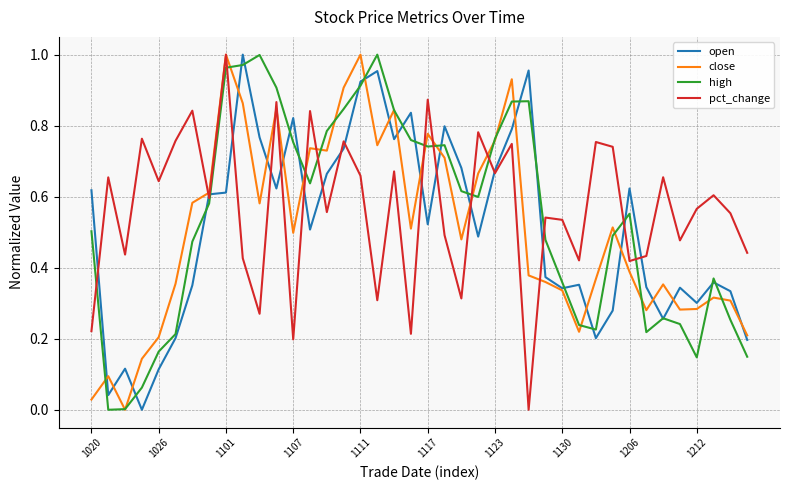

Reading left to right, transcribe all the data shown in this chart.

open: 0.6	0.0	0.1	0.0	0.1	0.2	0.4	0.6	0.6	1.0	0.8	0.6	0.8	0.5	0.7	0.7	0.9	1.0	0.8	0.8	0.5	0.8	0.7	0.5	0.7	0.8	1.0	0.4	0.3	0.4	0.2	0.3	0.6	0.3	0.3	0.3	0.3	0.4	0.3	0.2
close: 0.0	0.1	0.0	0.1	0.2	0.4	0.6	0.6	1.0	0.9	0.6	0.8	0.5	0.7	0.7	0.9	1.0	0.7	0.8	0.5	0.8	0.7	0.5	0.7	0.8	0.9	0.4	0.4	0.3	0.2	0.4	0.5	0.4	0.3	0.4	0.3	0.3	0.3	0.3	0.2
high: 0.5	0.0	0.0	0.1	0.2	0.2	0.5	0.6	1.0	1.0	1.0	0.9	0.8	0.6	0.8	0.8	0.9	1.0	0.8	0.8	0.7	0.7	0.6	0.6	0.8	0.9	0.9	0.5	0.4	0.2	0.2	0.5	0.6	0.2	0.3	0.2	0.1	0.4	0.3	0.1
pct_change: 0.2	0.7	0.4	0.8	0.6	0.8	0.8	0.6	1.0	0.4	0.3	0.9	0.2	0.8	0.6	0.8	0.7	0.3	0.7	0.2	0.9	0.5	0.3	0.8	0.7	0.7	0.0	0.5	0.5	0.4	0.8	0.7	0.4	0.4	0.7	0.5	0.6	0.6	0.6	0.4